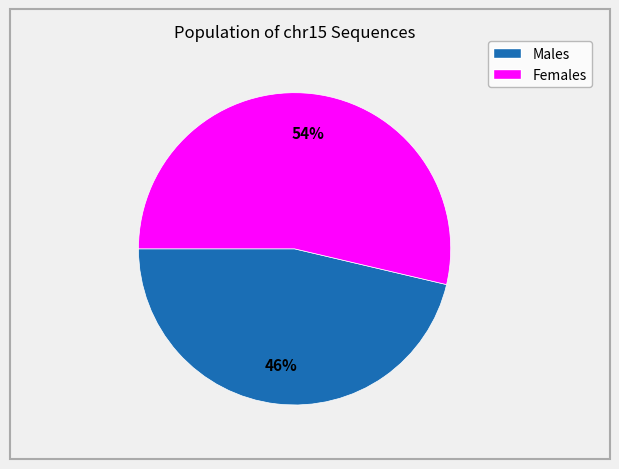

Does any single category account for the majority?

Yes